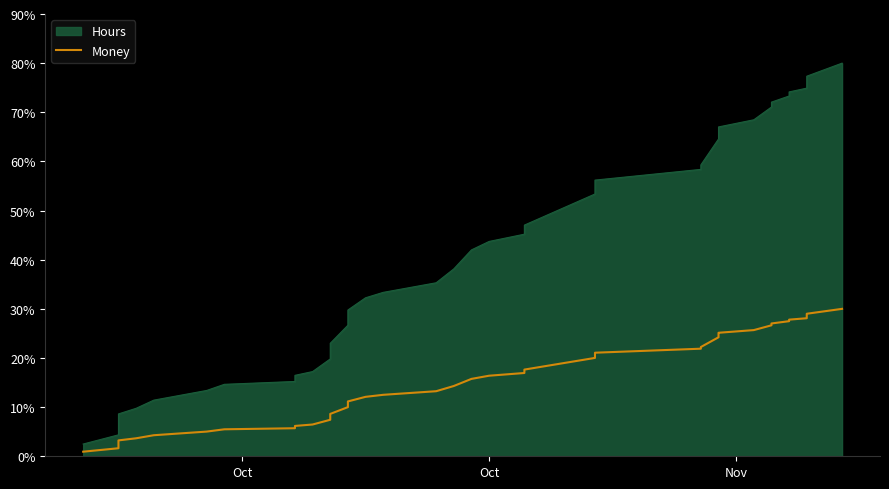

How many lines are shown in the chart?

1